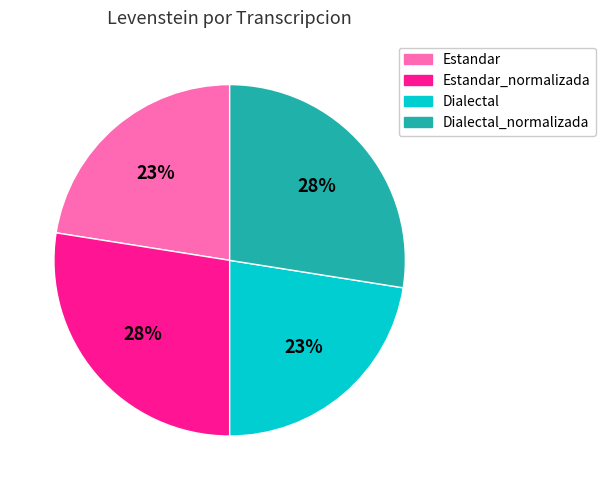

Does Estandar_normalizada represent more than half of the total?

No